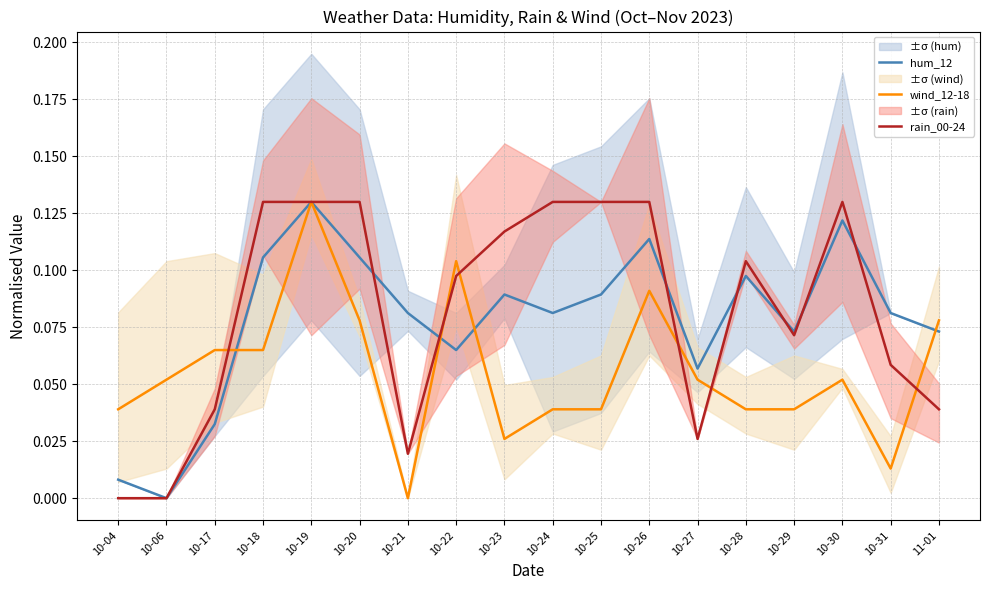

Which category has the lowest value across all series?

10-06